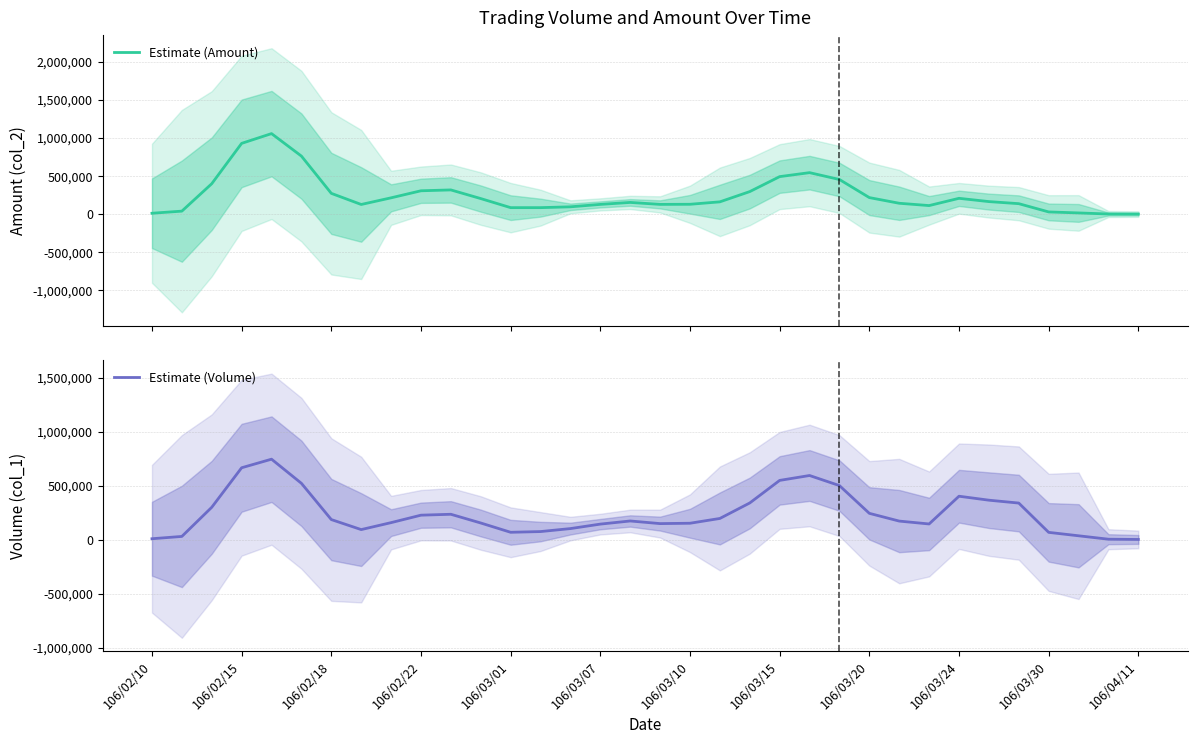

How many interior local valleys does the Estimate (Amount) series have?

4